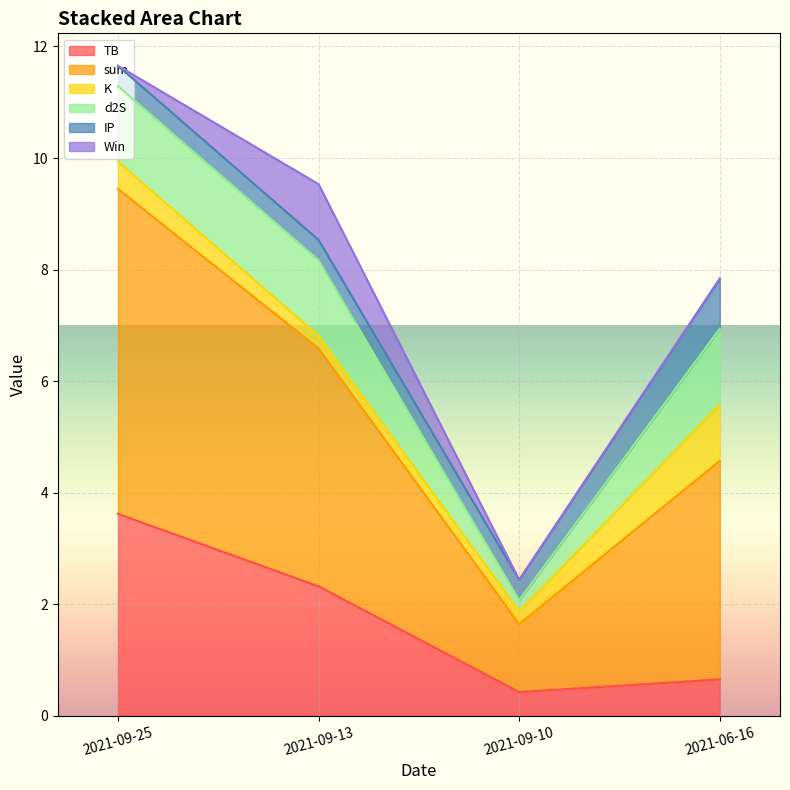

True or false: Win has more than 1 interior local peaks.

False